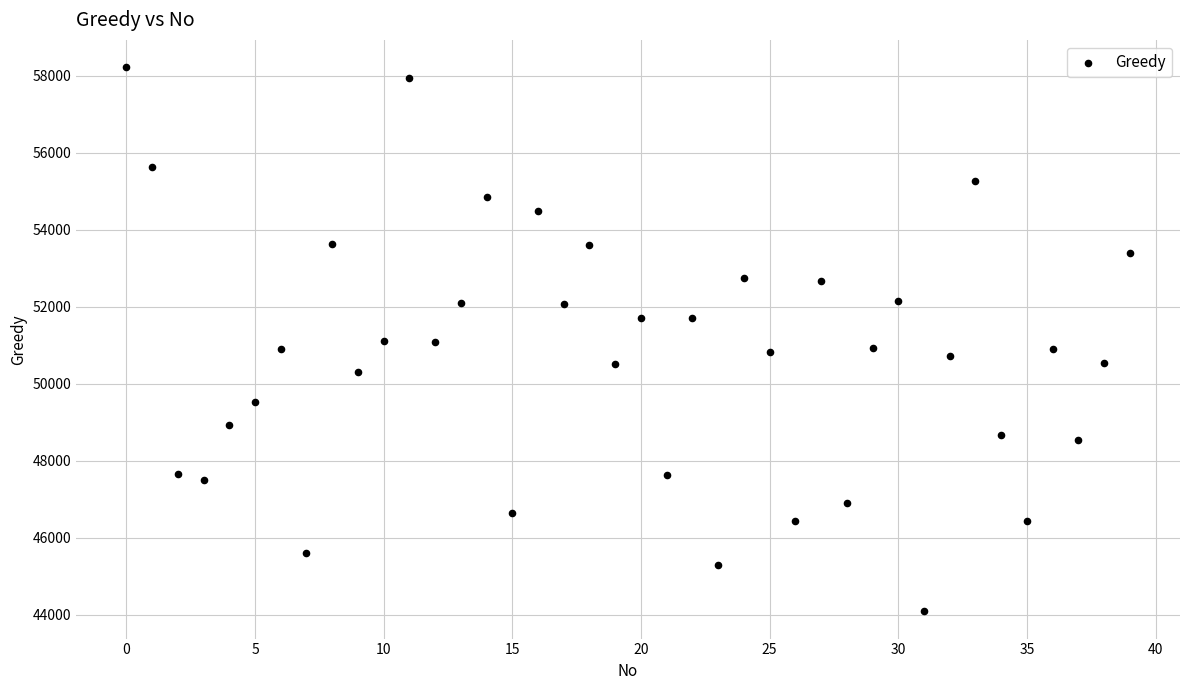

What is the range of Y values (max minus min)?

14142.9